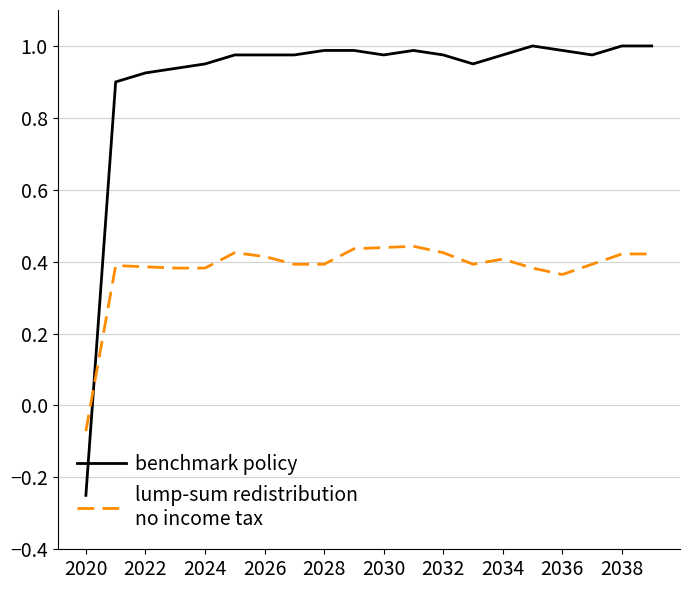

Which category has the lowest value across all series?

2020